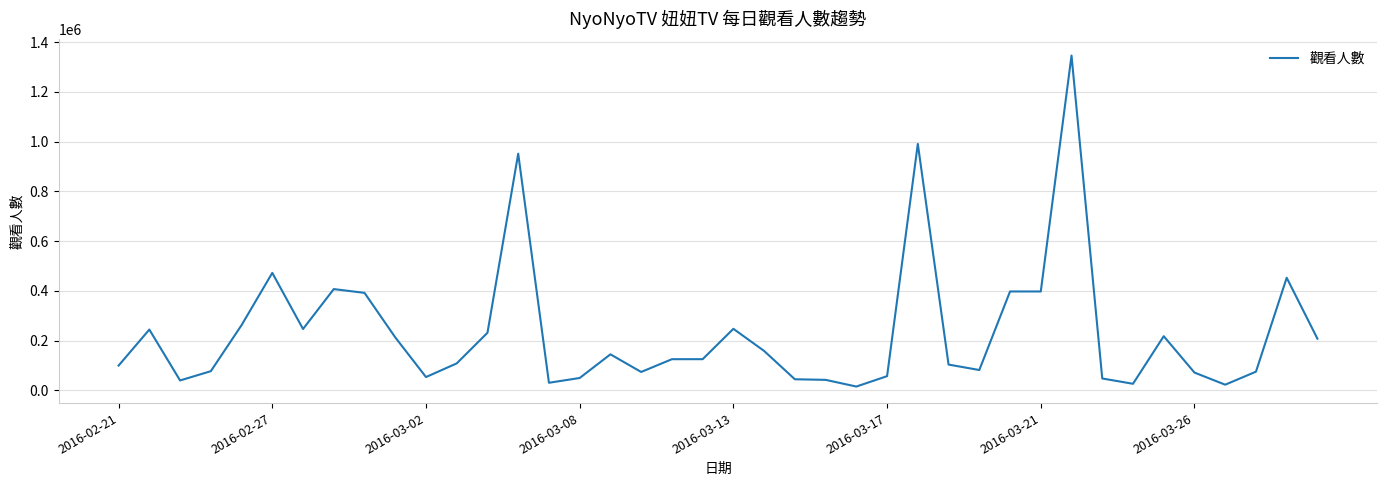

What is the greatest value displayed?

1346002